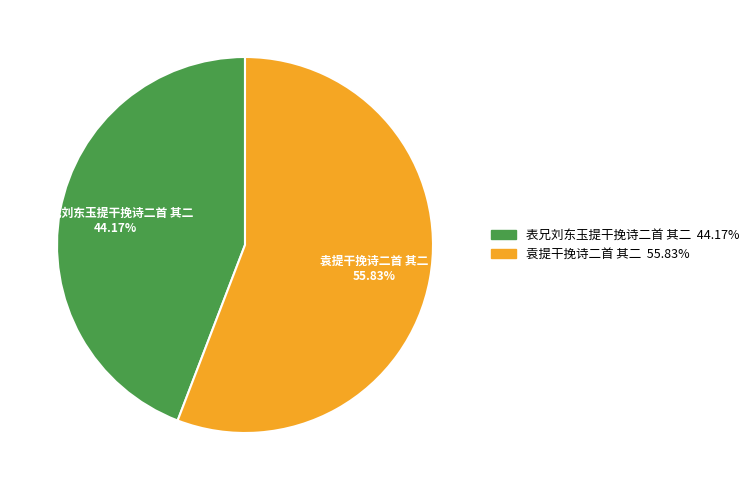

What percentage is the 袁提干挽诗二首 其二 slice, to the nearest percent?

56%